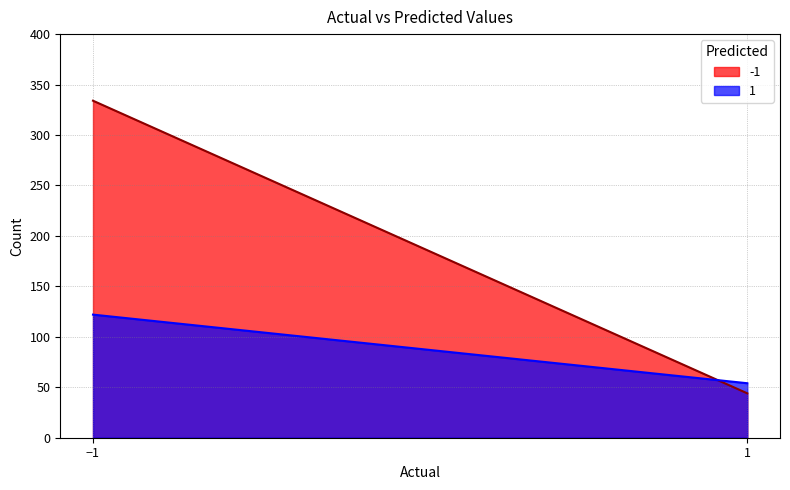

What is the sum of the 1 values at 1 and -1?

176